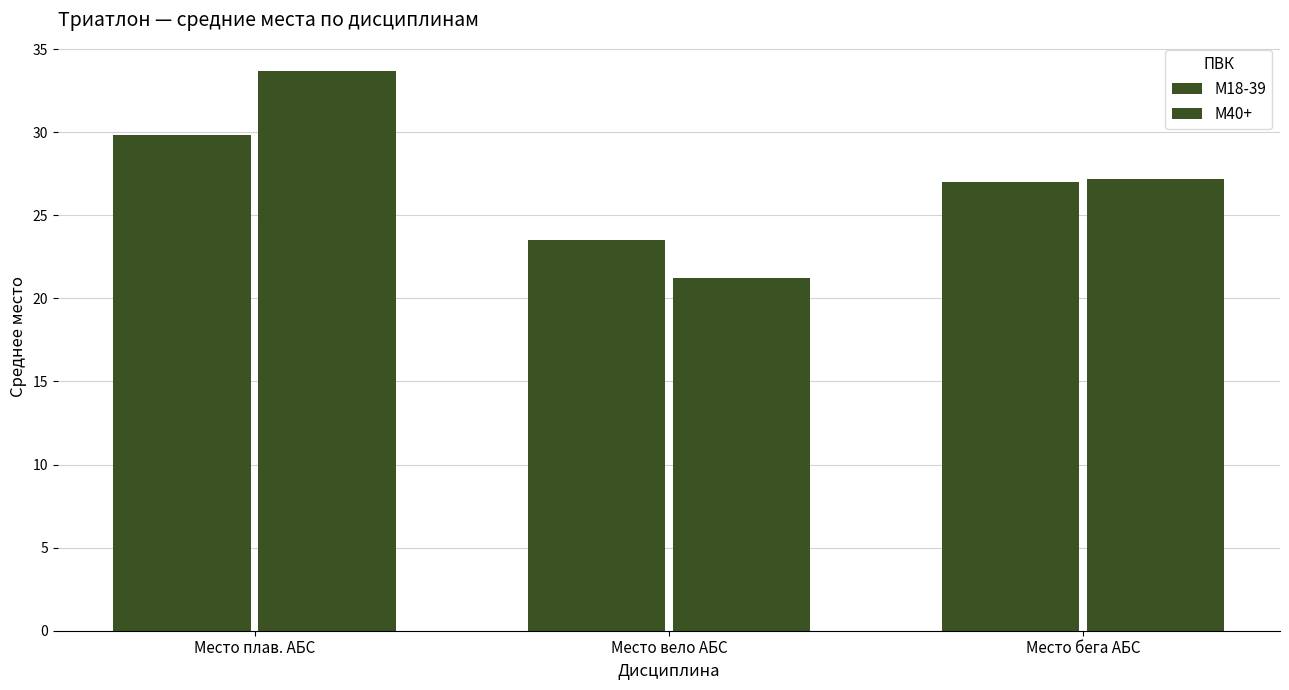

List the series in order of their overall mean, lowest first.

М18-39, М40+